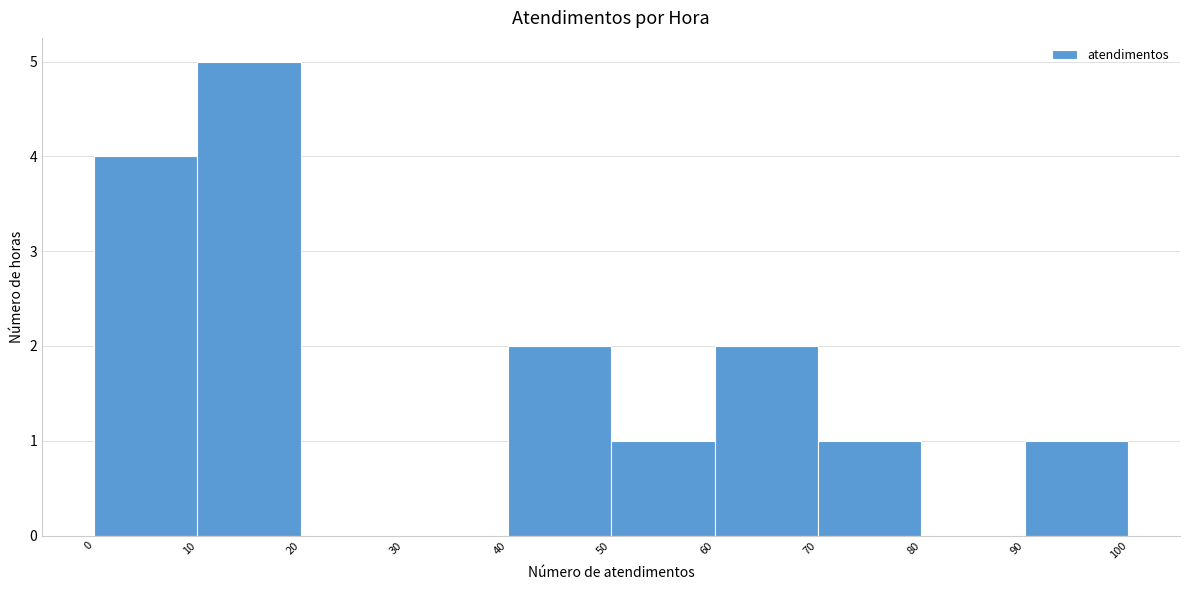

Reading left to right, transcribe this chart: for each bar, give the range it covers on the x-axis and its height. The values are not printed on the chart, so give them approximately, as read against the axis.

0 to 10: 4
10 to 20: 5
20 to 30: 0
30 to 40: 0
40 to 50: 2
50 to 60: 1
60 to 70: 2
70 to 80: 1
80 to 90: 0
90 to 100: 1